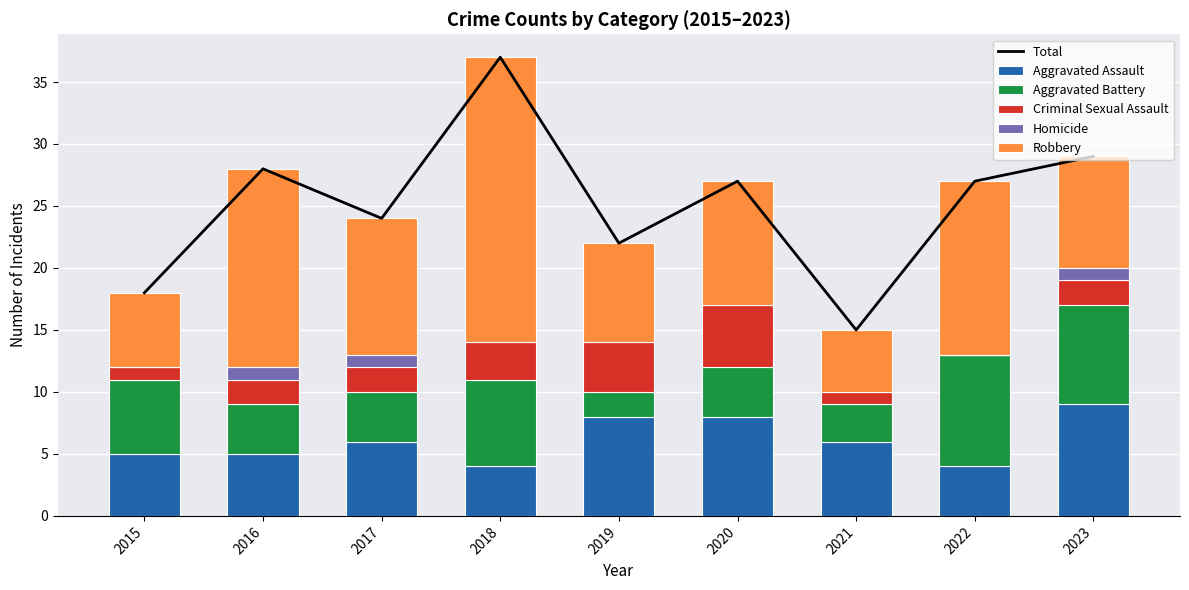

Between 2018 and 2021, which series saw the biggest shift?

Total